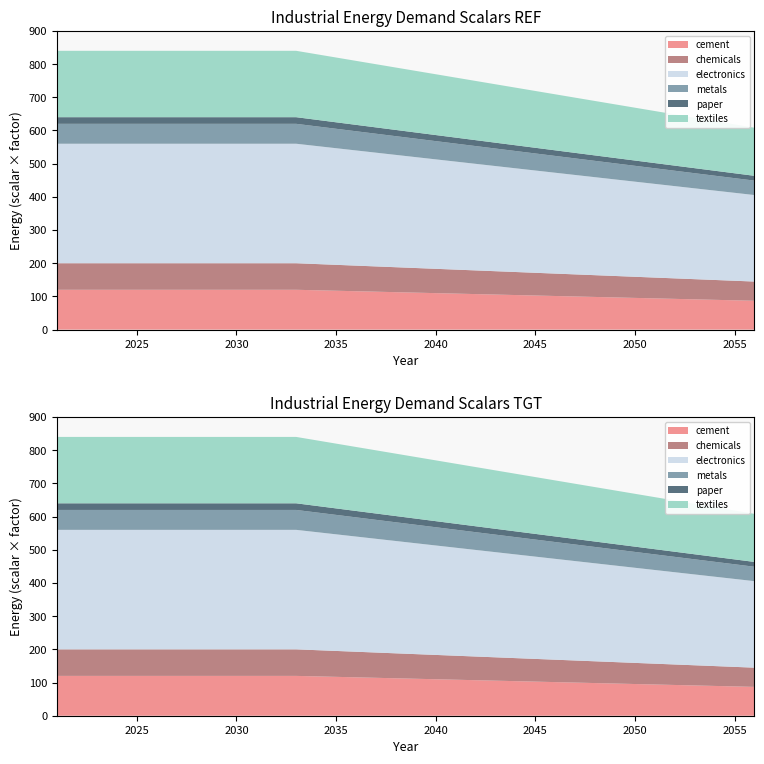

Reading left to right, extract all data points from this chart.

cement: 0=1.0	1=1.0	2=1.0	3=1.0	4=1.0	5=1.0	6=1.0	7=1.0	8=1.0	9=1.0	10=1.0	11=1.0	12=1.0	13=1.0	14=1.0	15=1.0	16=1.0	17=0.9	18=0.9	19=0.9	20=0.9	21=0.9	22=0.9	23=0.9	24=0.9	25=0.8	26=0.8	27=0.8	28=0.8	29=0.8	30=0.8	31=0.8	32=0.8	33=0.7	34=0.7	35=0.7
chemicals: 0=1.0	1=1.0	2=1.0	3=1.0	4=1.0	5=1.0	6=1.0	7=1.0	8=1.0	9=1.0	10=1.0	11=1.0	12=1.0	13=1.0	14=1.0	15=1.0	16=1.0	17=0.9	18=0.9	19=0.9	20=0.9	21=0.9	22=0.9	23=0.9	24=0.9	25=0.8	26=0.8	27=0.8	28=0.8	29=0.8	30=0.8	31=0.8	32=0.8	33=0.7	34=0.7	35=0.7
electronics: 0=1.0	1=1.0	2=1.0	3=1.0	4=1.0	5=1.0	6=1.0	7=1.0	8=1.0	9=1.0	10=1.0	11=1.0	12=1.0	13=1.0	14=1.0	15=1.0	16=1.0	17=0.9	18=0.9	19=0.9	20=0.9	21=0.9	22=0.9	23=0.9	24=0.9	25=0.8	26=0.8	27=0.8	28=0.8	29=0.8	30=0.8	31=0.8	32=0.8	33=0.7	34=0.7	35=0.7
metals: 0=1.0	1=1.0	2=1.0	3=1.0	4=1.0	5=1.0	6=1.0	7=1.0	8=1.0	9=1.0	10=1.0	11=1.0	12=1.0	13=1.0	14=1.0	15=1.0	16=1.0	17=0.9	18=0.9	19=0.9	20=0.9	21=0.9	22=0.9	23=0.9	24=0.9	25=0.8	26=0.8	27=0.8	28=0.8	29=0.8	30=0.8	31=0.8	32=0.8	33=0.7	34=0.7	35=0.7
paper: 0=1.0	1=1.0	2=1.0	3=1.0	4=1.0	5=1.0	6=1.0	7=1.0	8=1.0	9=1.0	10=1.0	11=1.0	12=1.0	13=1.0	14=1.0	15=1.0	16=1.0	17=0.9	18=0.9	19=0.9	20=0.9	21=0.9	22=0.9	23=0.9	24=0.9	25=0.8	26=0.8	27=0.8	28=0.8	29=0.8	30=0.8	31=0.8	32=0.8	33=0.7	34=0.7	35=0.7
textiles: 0=1.0	1=1.0	2=1.0	3=1.0	4=1.0	5=1.0	6=1.0	7=1.0	8=1.0	9=1.0	10=1.0	11=1.0	12=1.0	13=1.0	14=1.0	15=1.0	16=1.0	17=0.9	18=0.9	19=0.9	20=0.9	21=0.9	22=0.9	23=0.9	24=0.9	25=0.8	26=0.8	27=0.8	28=0.8	29=0.8	30=0.8	31=0.8	32=0.8	33=0.7	34=0.7	35=0.7